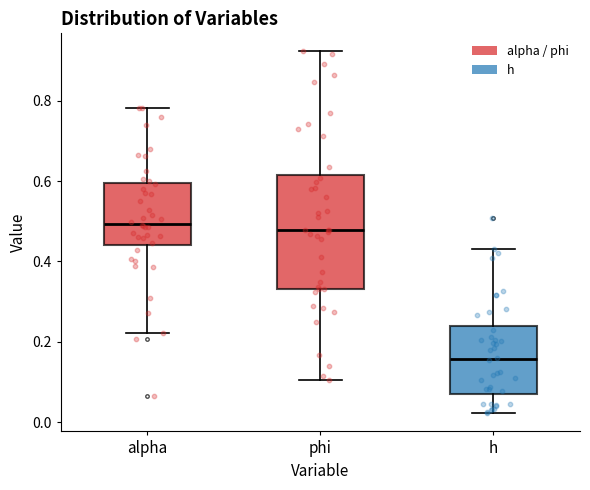

Where does the upper whisker of the box for h end on the y-axis? The values are not printed on the chart, so give them approximately, as read against the axis.

0.42